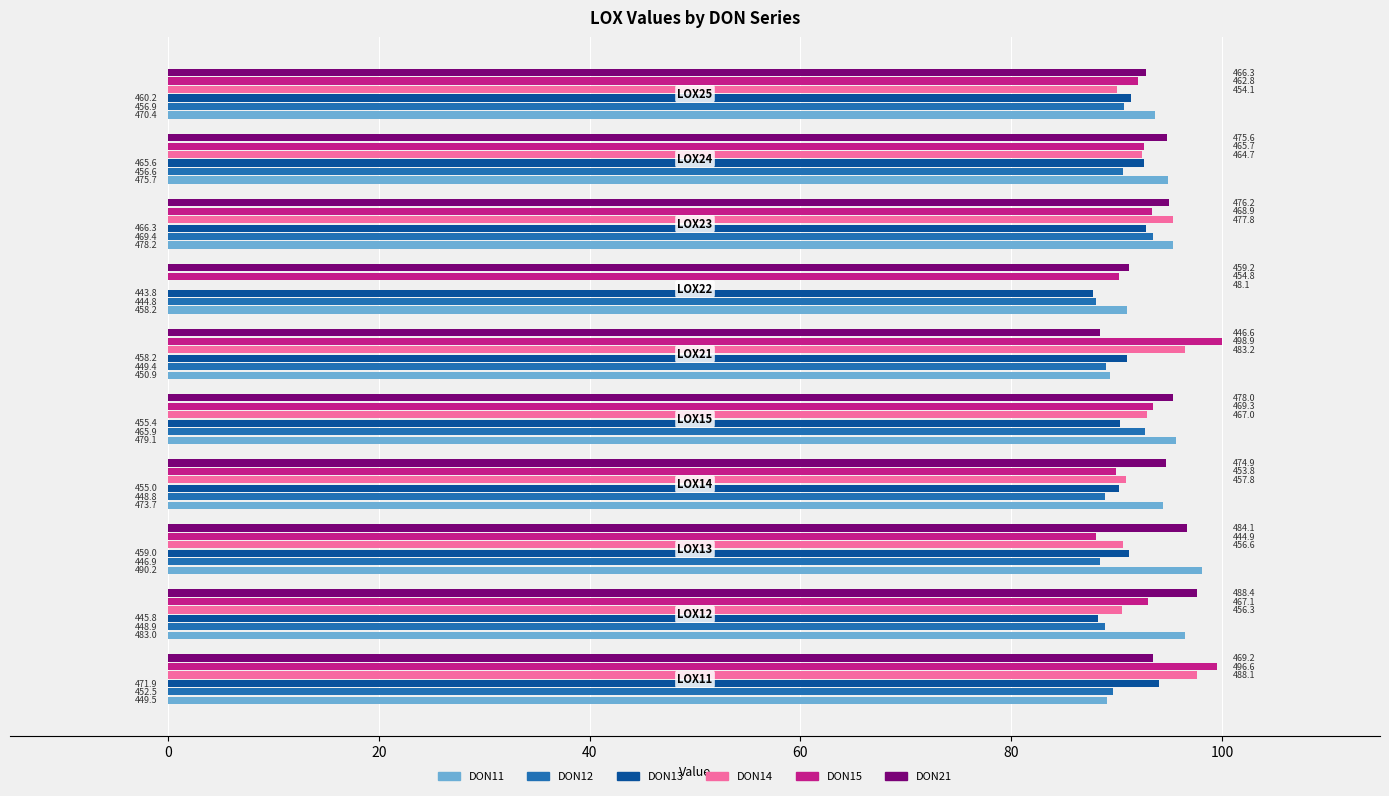

What are all the series names shown in the legend?

DON11, DON12, DON13, DON14, DON15, DON21